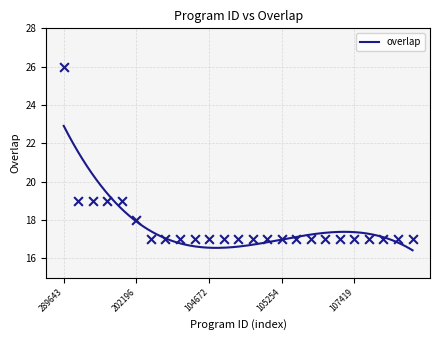

Between 105943 and 107398, which is larger?

105943